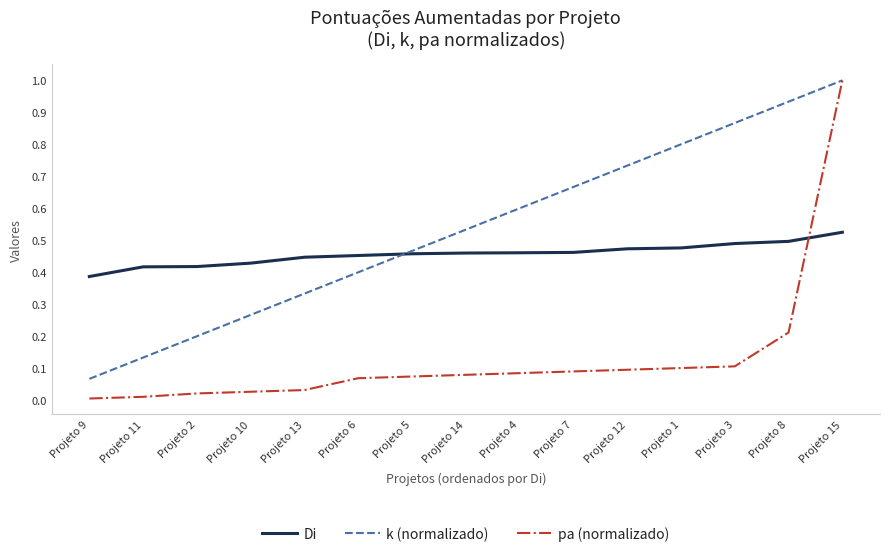

Which series has the largest total across all categories?

k (normalizado)